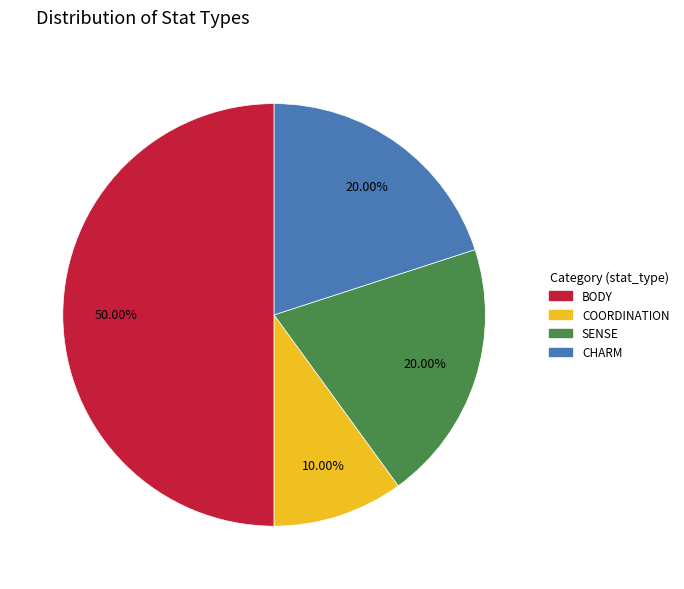

How much of the chart is everything except BODY?

50.0%